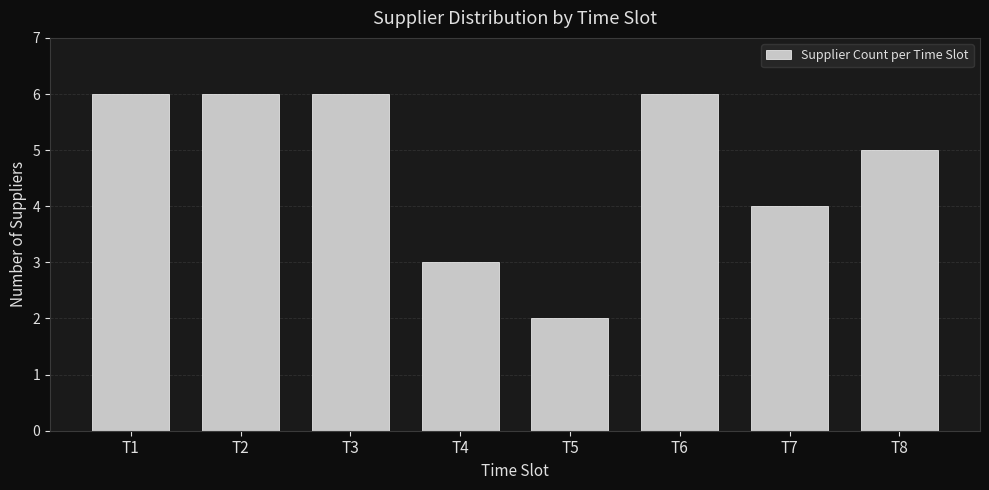

Reading left to right, transcribe all the data shown in this chart.

6	6	6	3	2	6	4	5